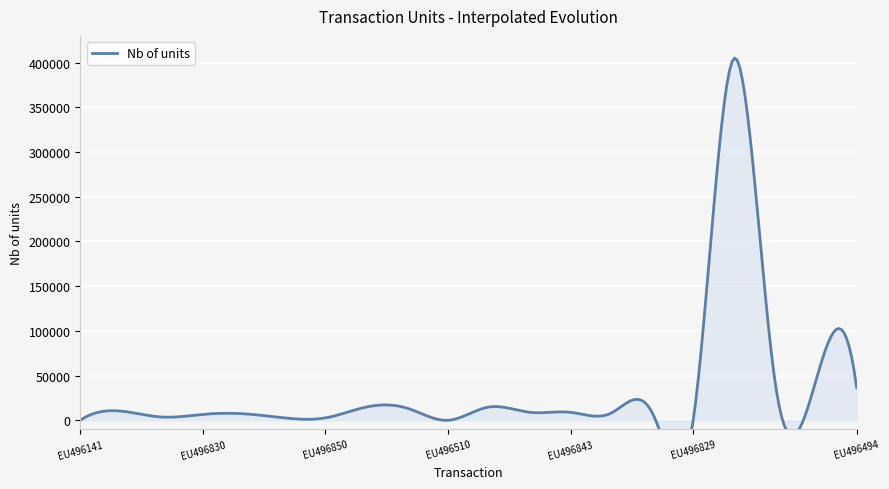

How many points are lower than both their immediate neighbors (excluding endpoints)?

3